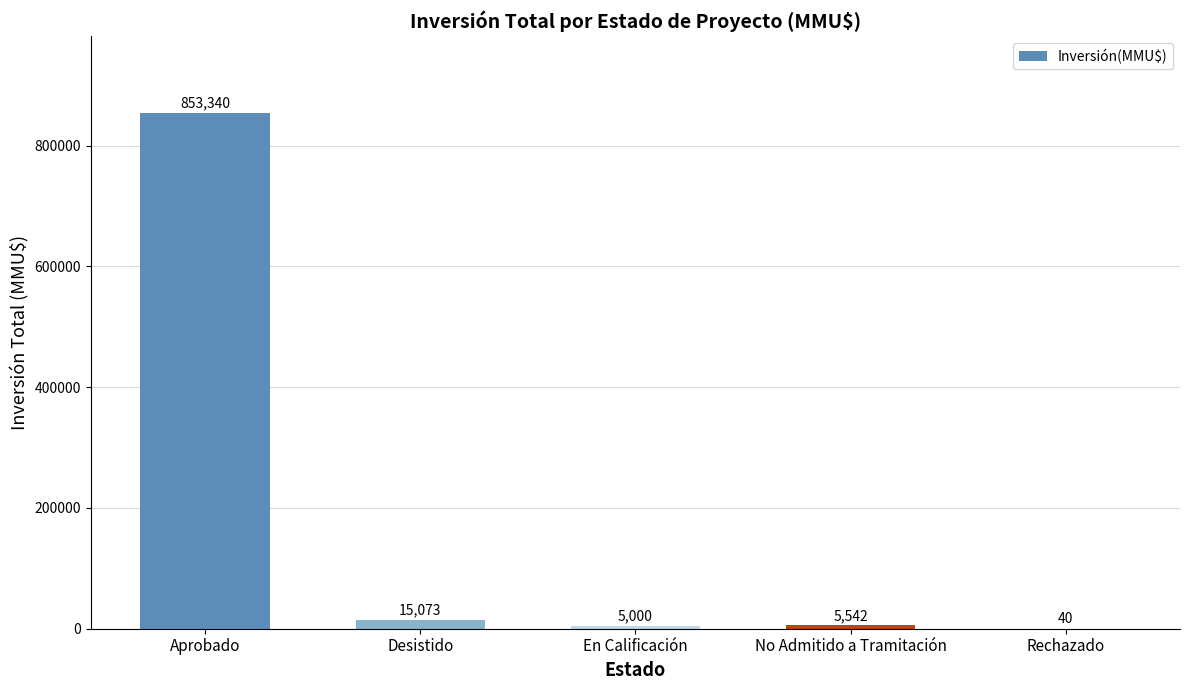

True or false: the data shows 5542 at No Admitido a Tramitación.

True